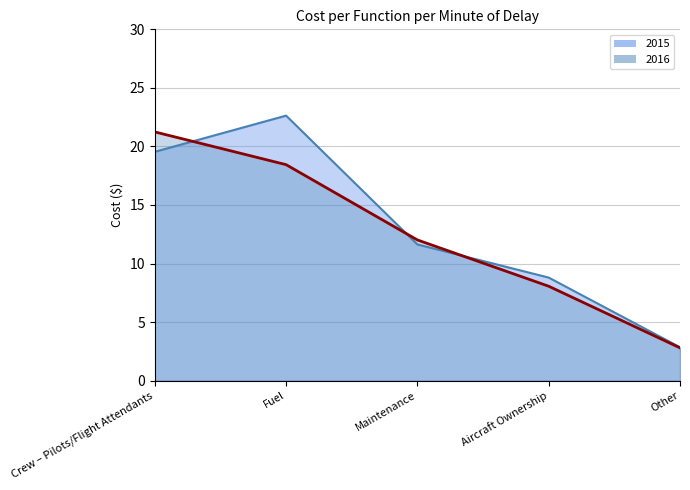

What is the lowest value of the 2016 series?

2.8